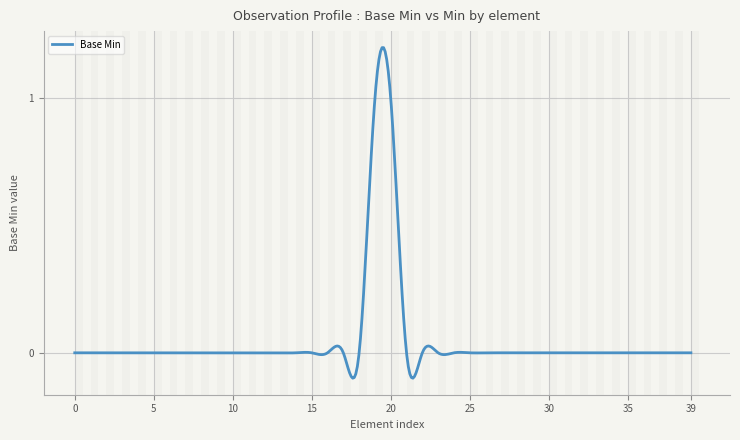

What is the sum of all values?

20.5